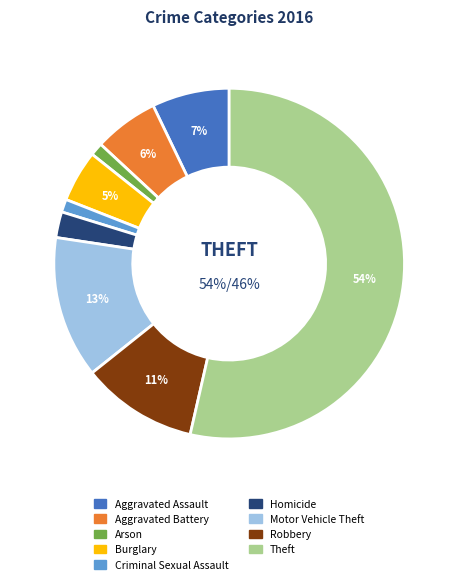

What percentage is the Criminal Sexual Assault slice, to the nearest percent?

1%